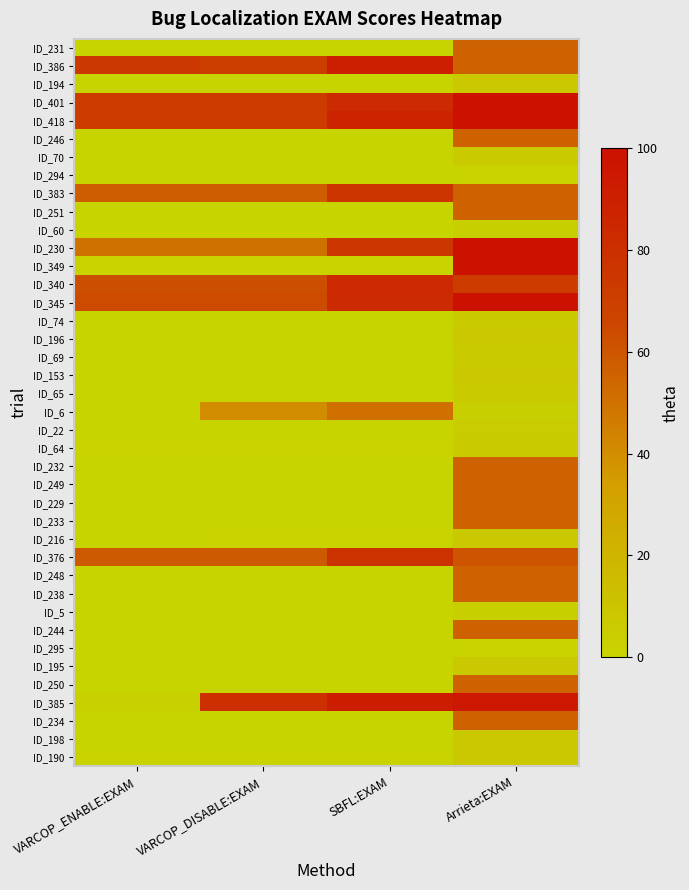

At which category is the sum across all series the highest?

Arrieta:EXAM